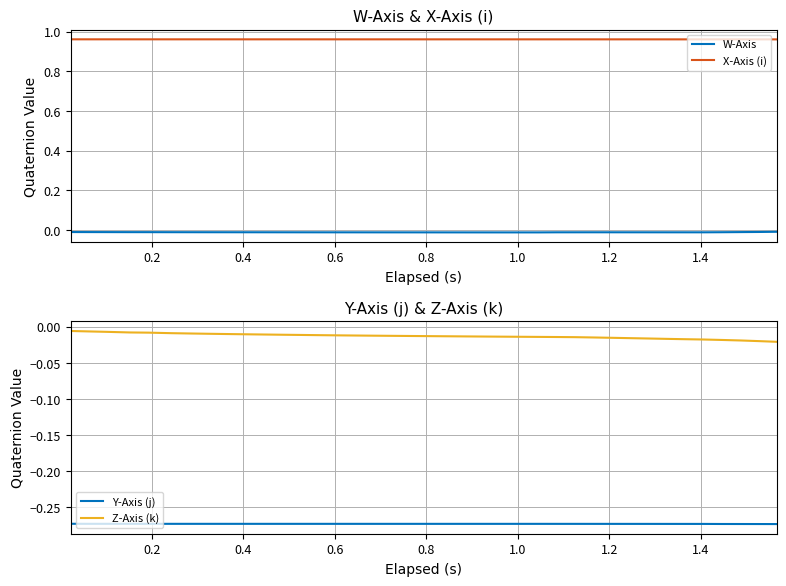

True or false: W-Axis and X-Axis (i) intersect in this chart.

False